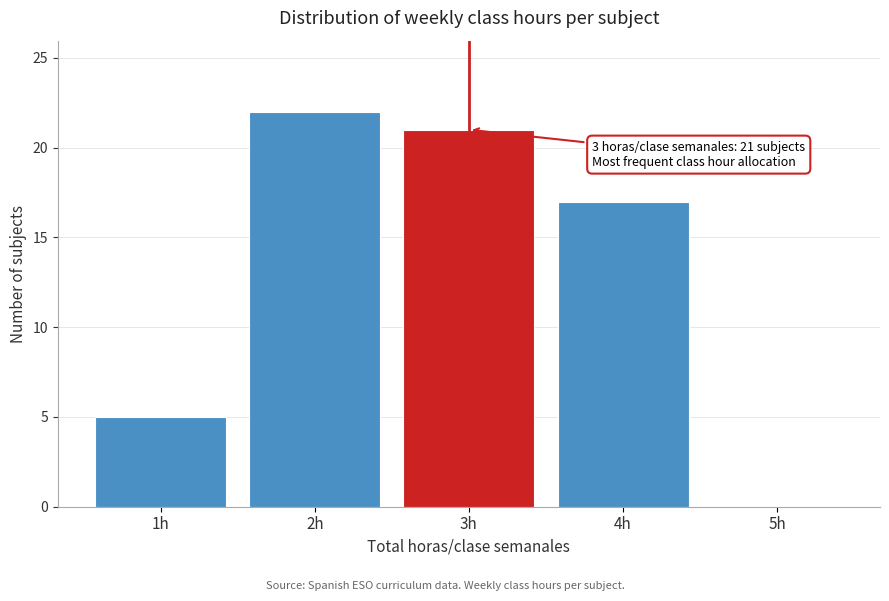

Over which range of the x-axis is the bar tallest?

1.5 to 2.5